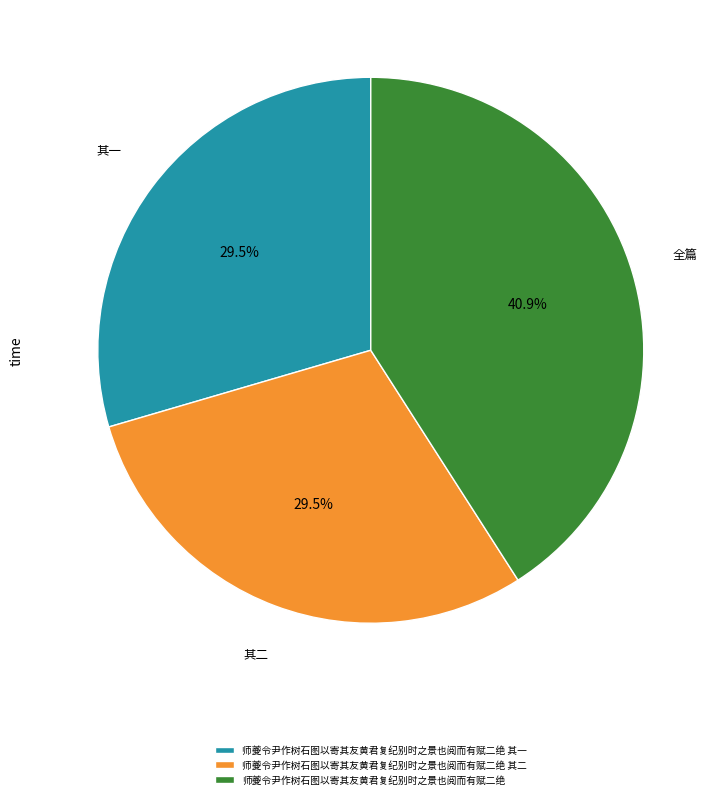

To the nearest percent, what percentage of the pie is 师夔令尹作树石图以寄其友黄君复纪别时之景也阅而有赋二绝?

41%